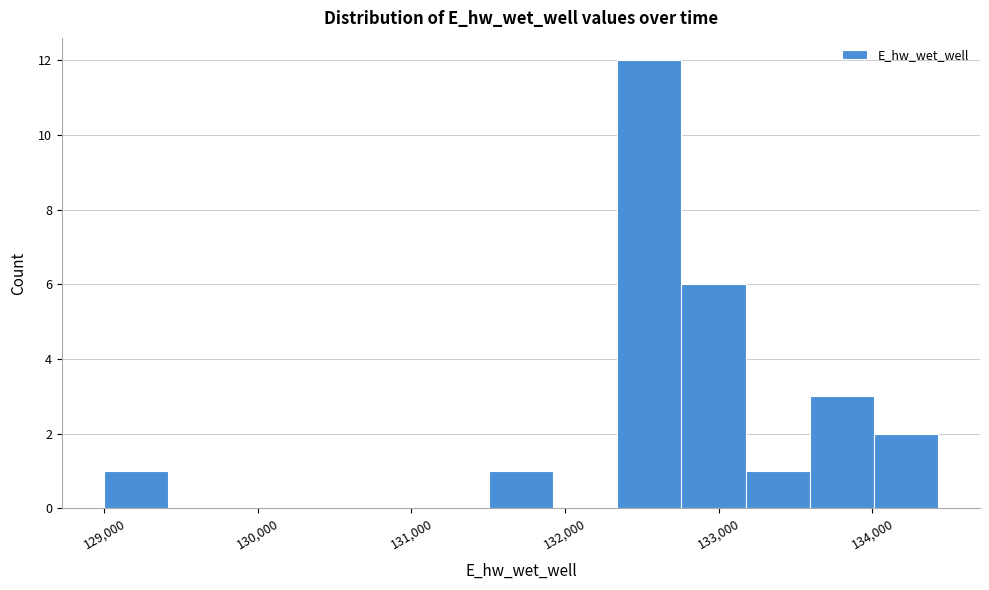

How tall is the bar that spans 129000 to 129400 on the x-axis? Neither the bar edges nor the heights are printed on the chart, so give them approximately, as read against the axes.

1